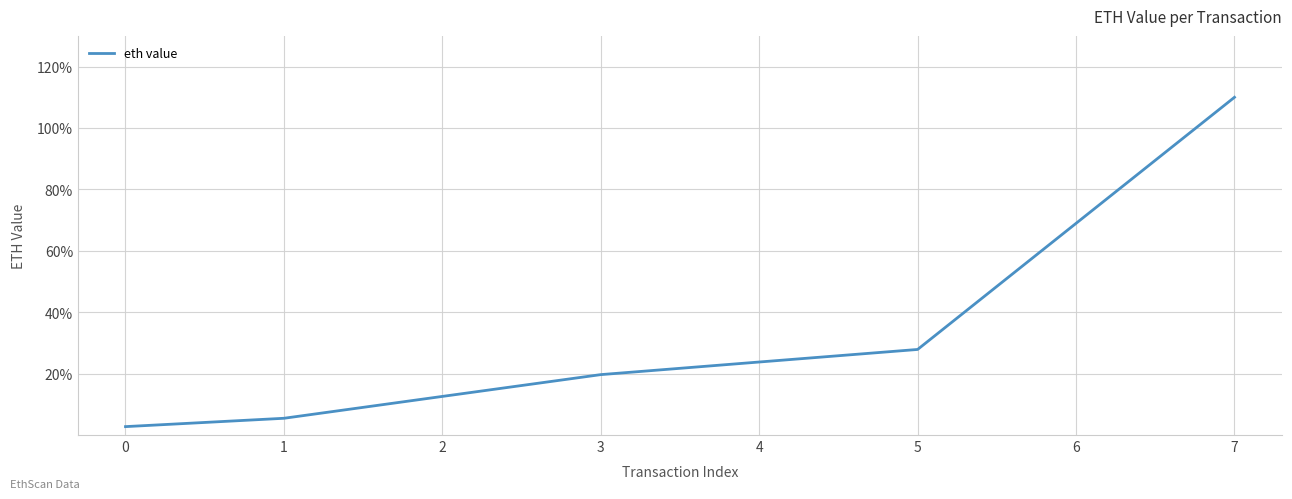

Rank the categories by value from lowest to highest.

0, 1, 2, 3, 4, 5, 6, 7